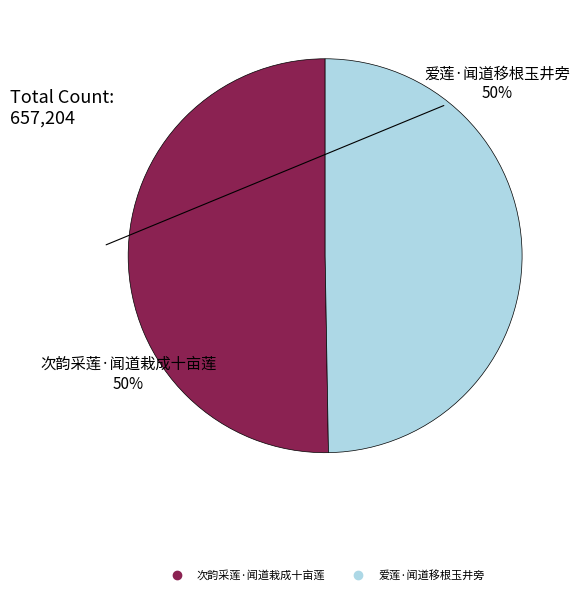

Is it true that 次韵采莲·闻道栽成十亩莲 is 50% of the pie?

True